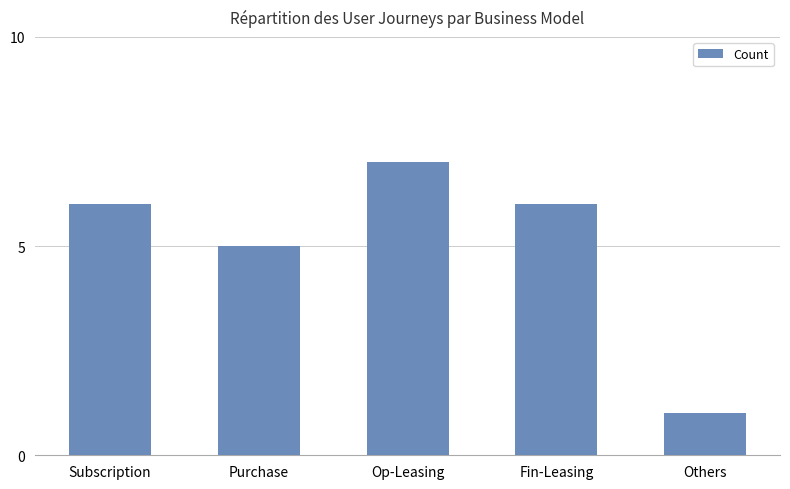

How many values are below 6?

2